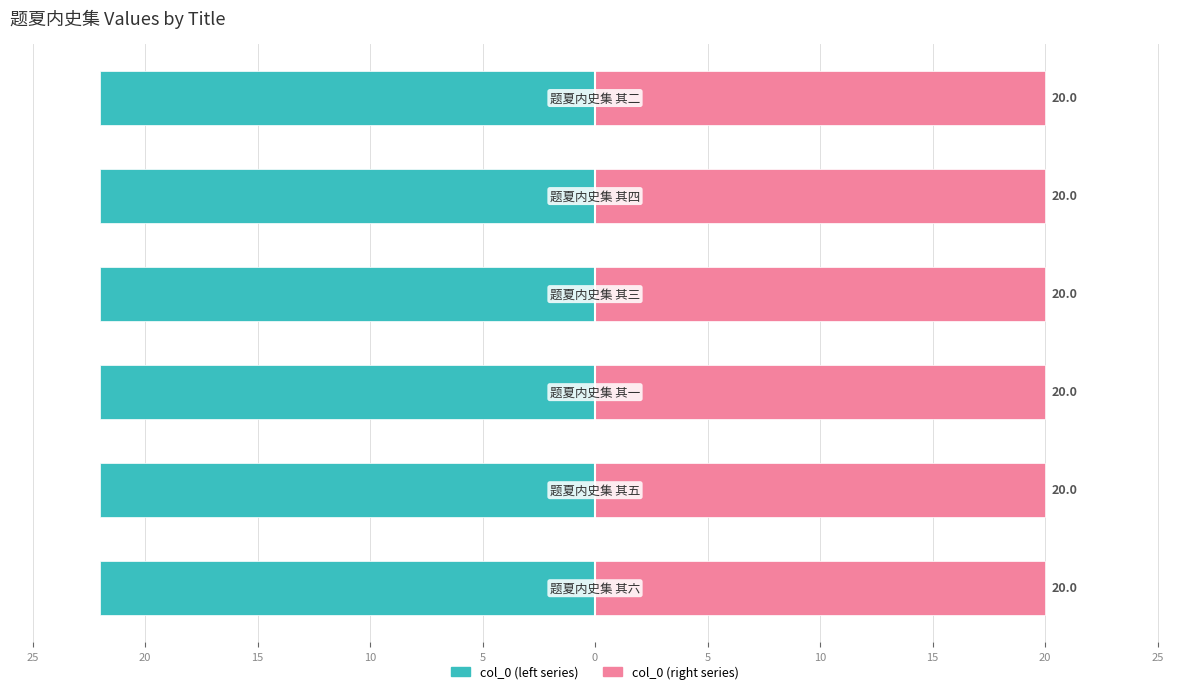

Rank the series by their maximum value, from lowest to highest.

col_0 (left), col_0 (right)